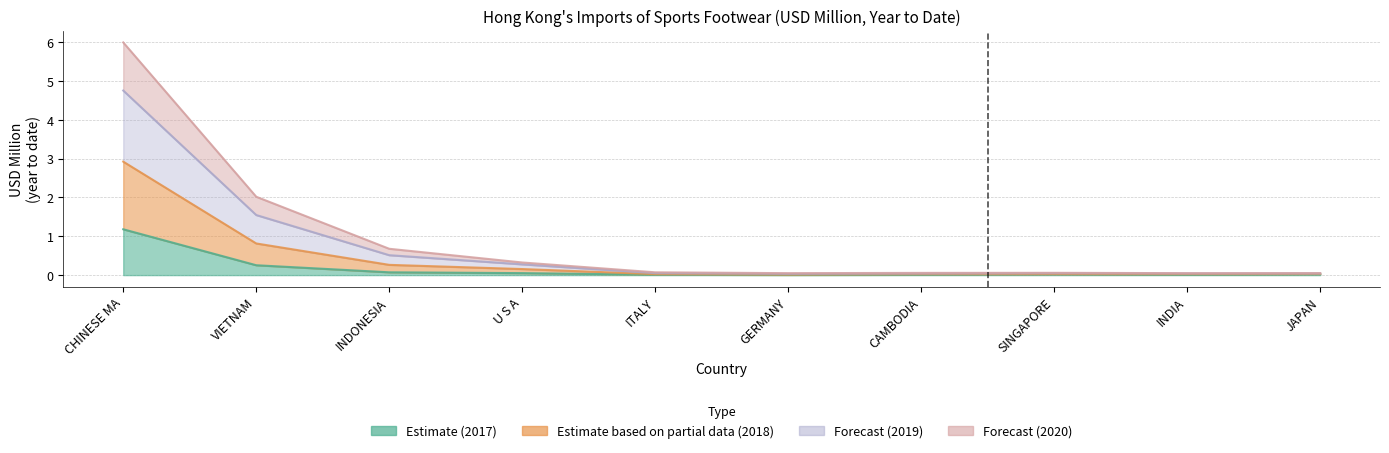

At which label does 201812 reach its minimum?

GERMANY